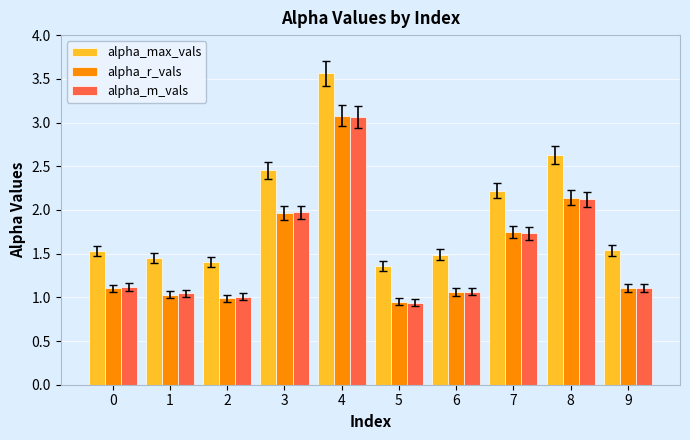

At which label is alpha_r_vals closest to 2?

3